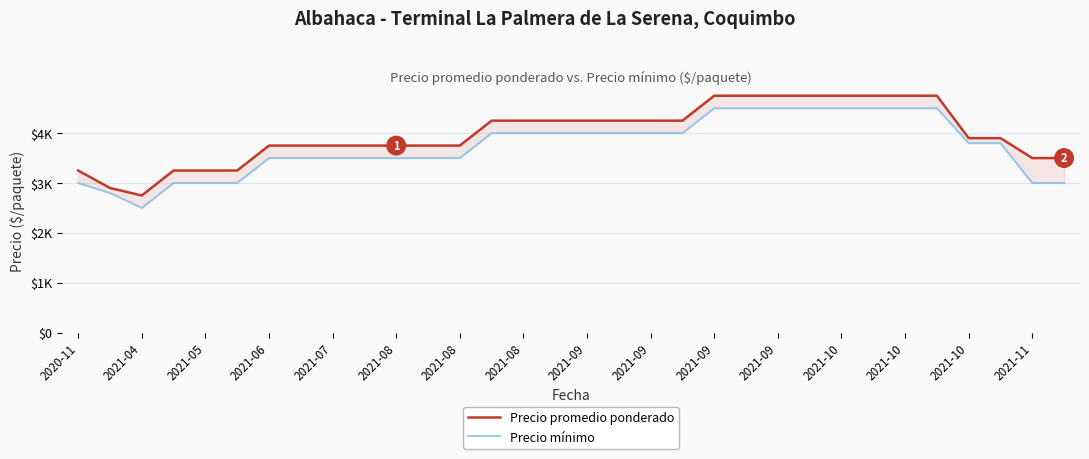

What is the approximate value of Precio mínimo at 19, to the nearest 100?

4000